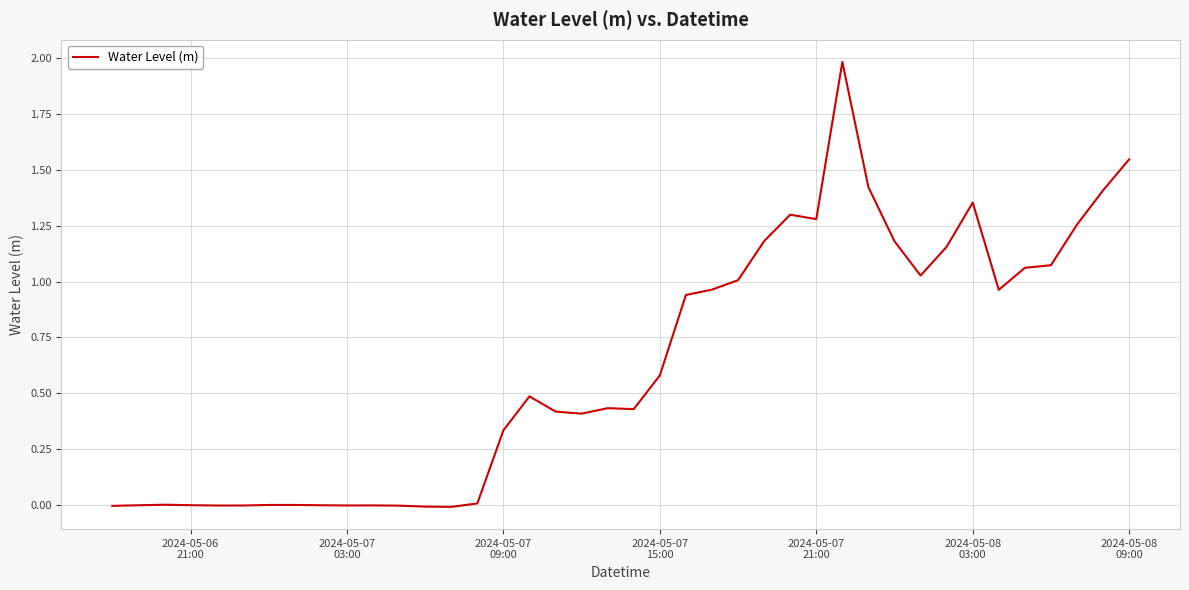

What is the difference between the maximum and minimum values?

2.0